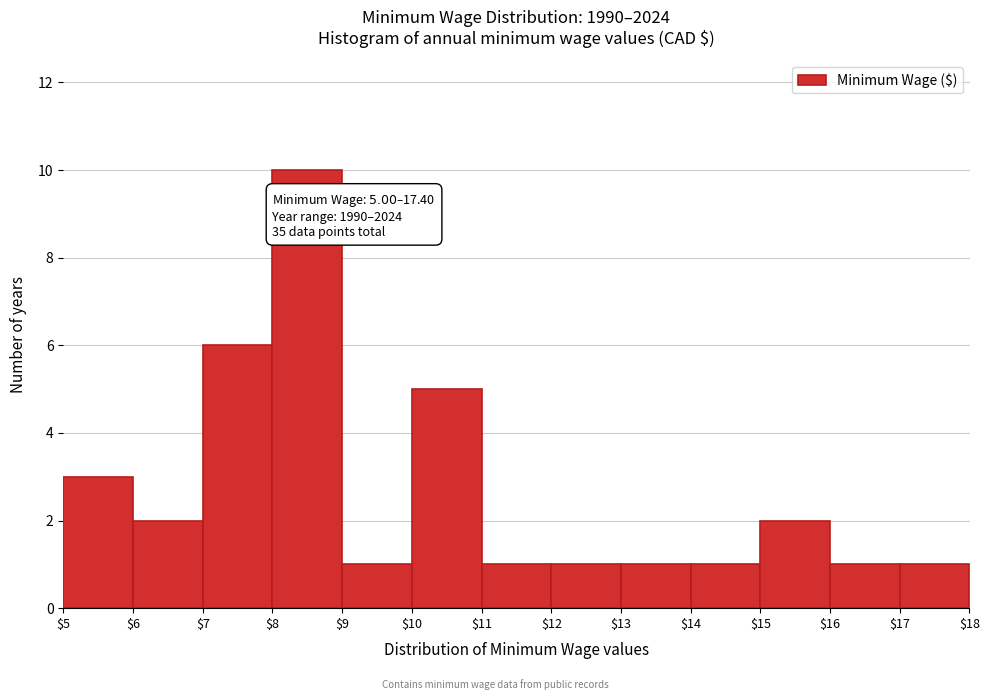

Which range on the x-axis has the tallest bar?

$8 to $9